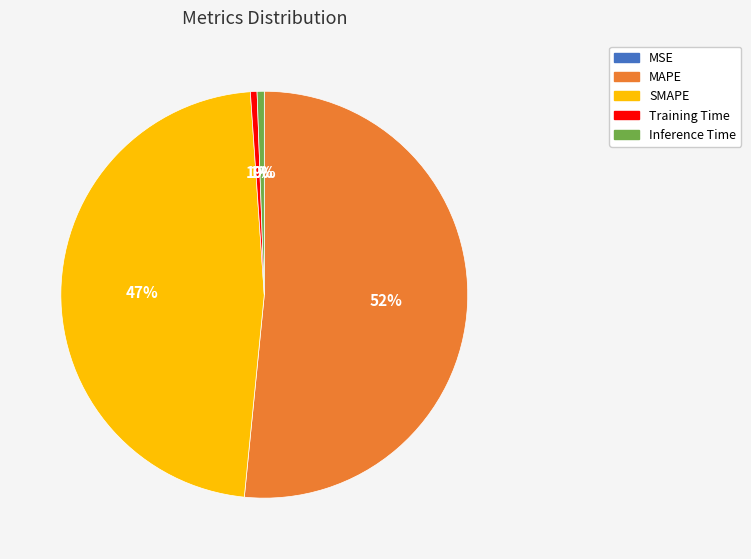

Is SMAPE the majority of the pie?

No